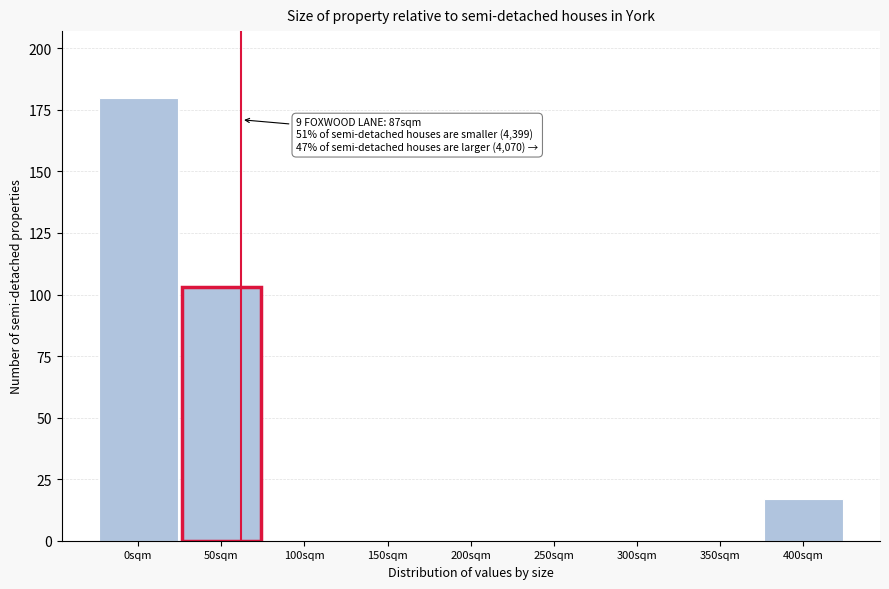

Reading right to left, extract all data points from this chart.

400sqm=17	350sqm=0	300sqm=0	250sqm=0	200sqm=0	150sqm=0	100sqm=0	50sqm=103	0sqm=180